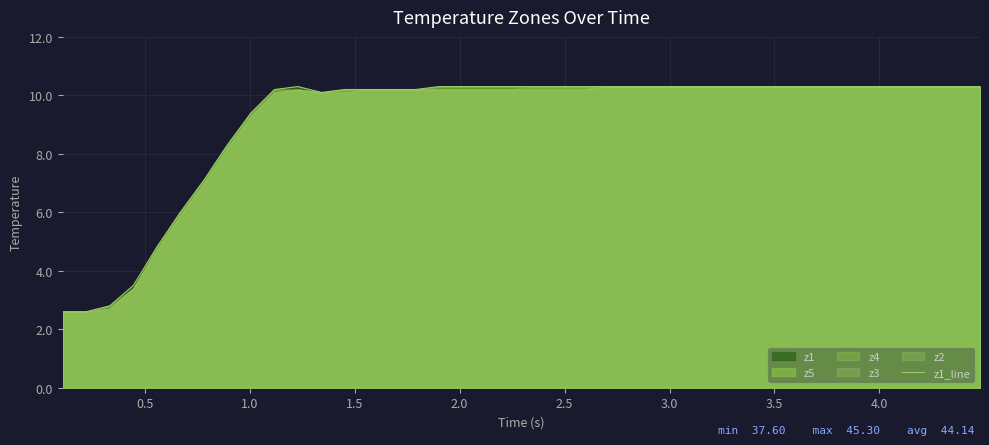

What is the highest value of the z1_line series?

10.3